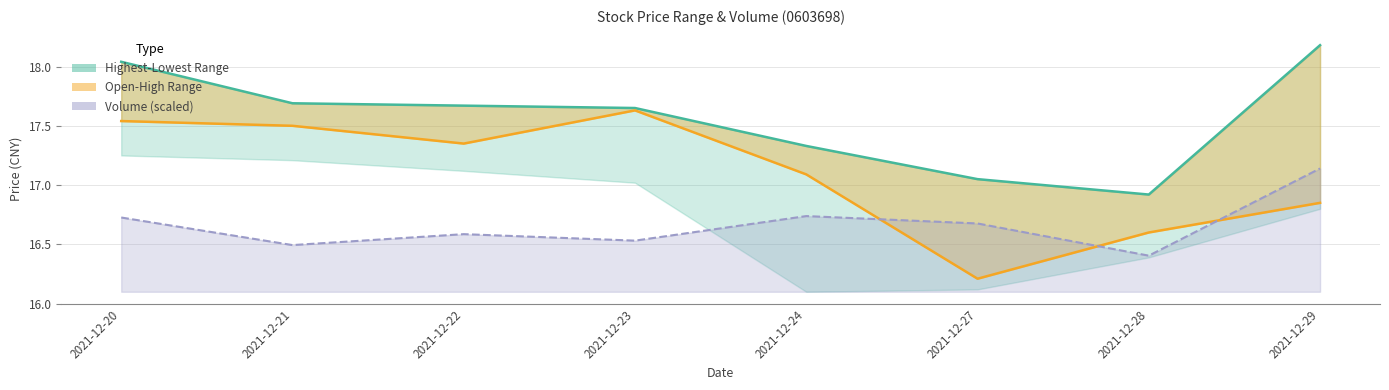

How many data points in Today Open are less than 17?

3